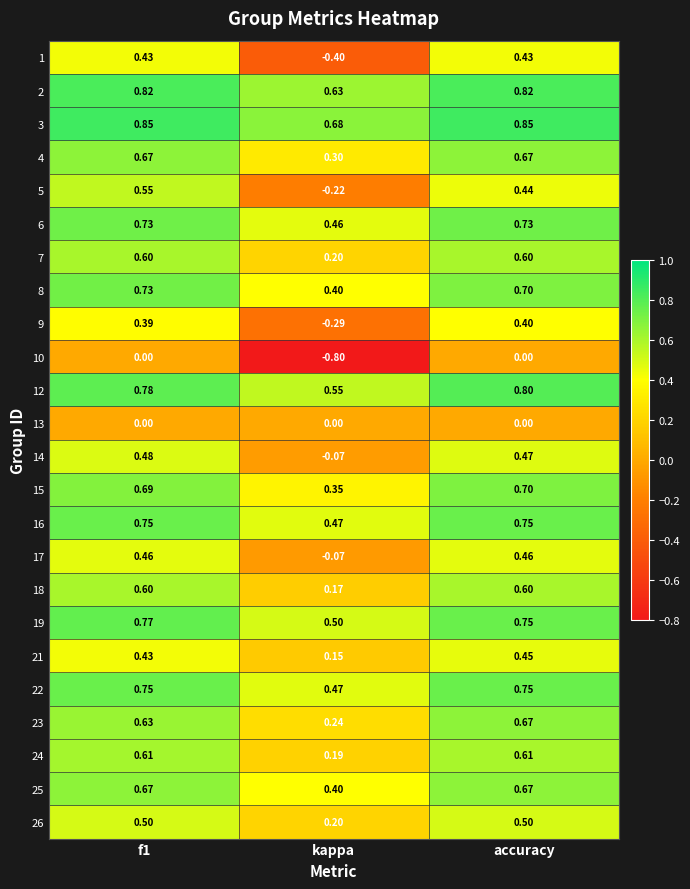

Which series has the largest total across all categories?

3